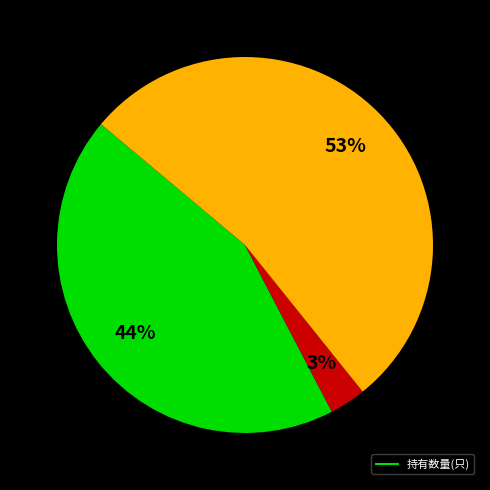

How many slices are in this pie chart?

3